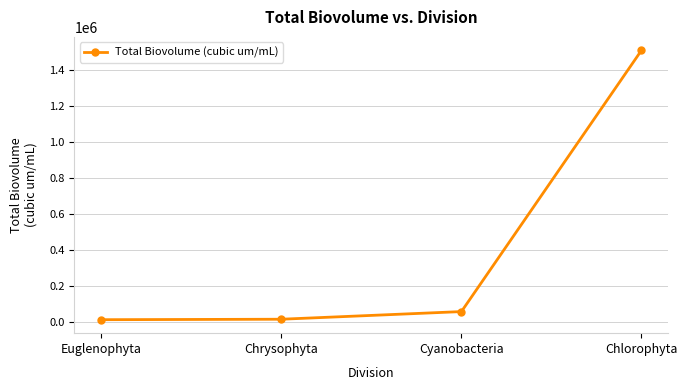

What is the label of the 4th point from the right?

Euglenophyta